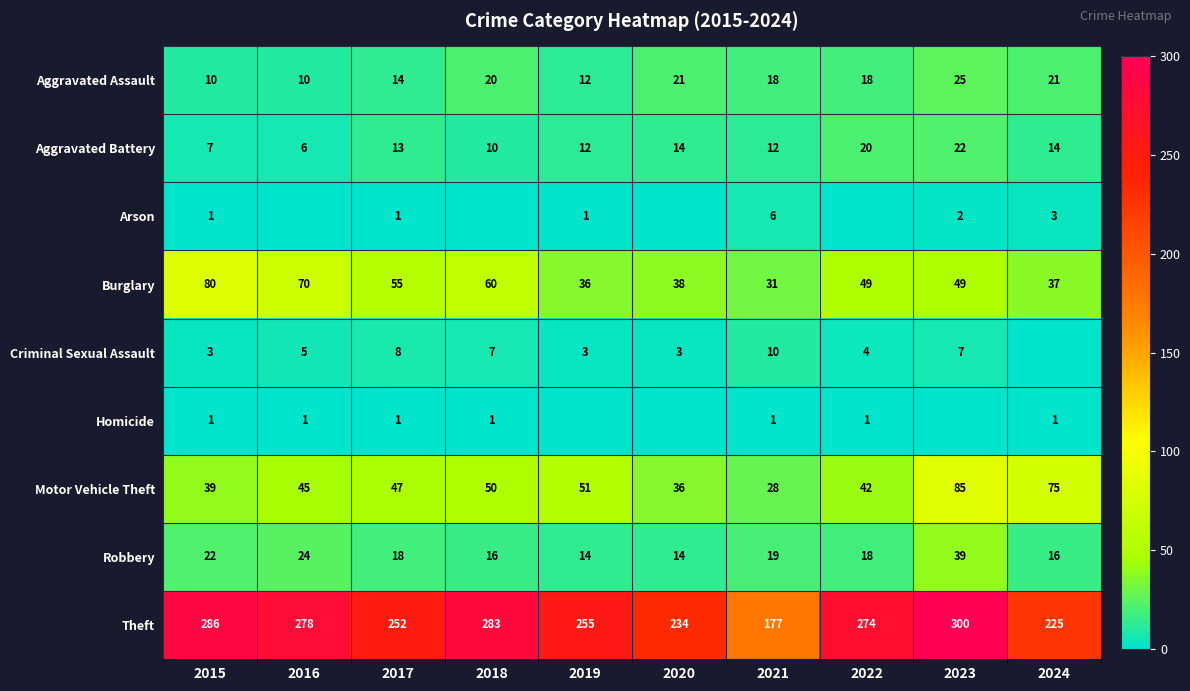

At which category is the sum across all series the highest?

2023